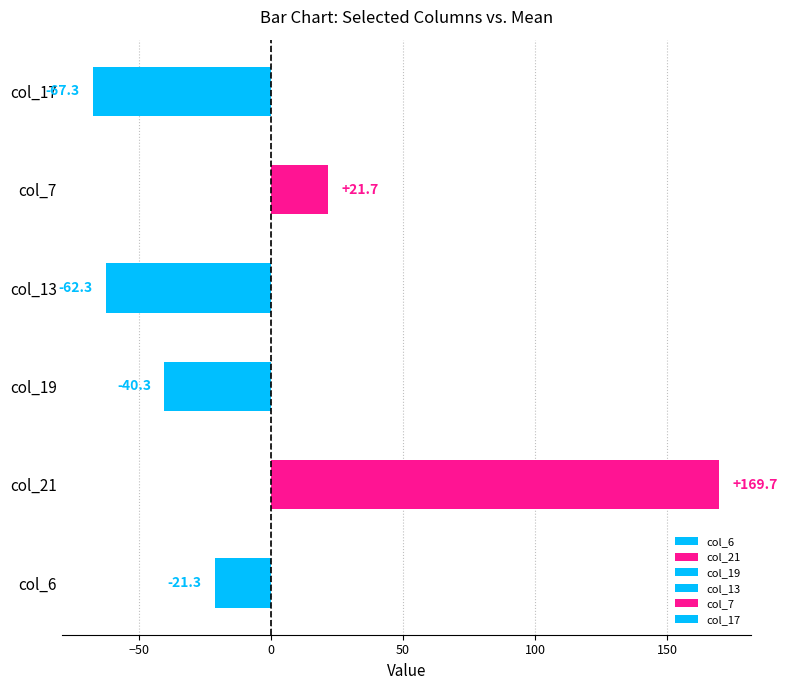

What is the difference between the maximum and minimum values?

237.0